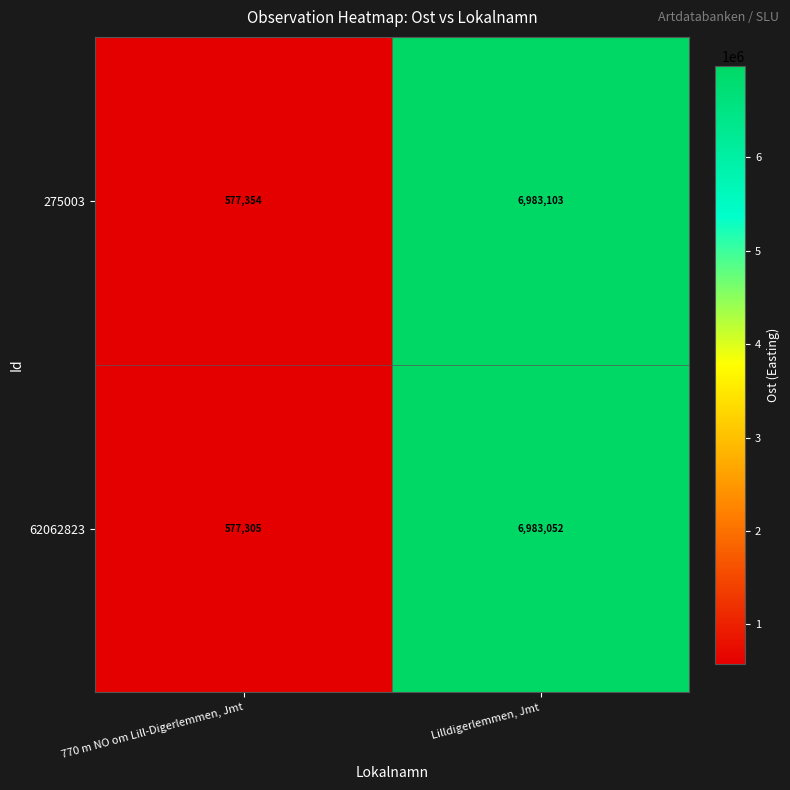

Where is 275003 nearest to the value 3780228?

770 m NO om Lill-Digerlemmen, Jmt